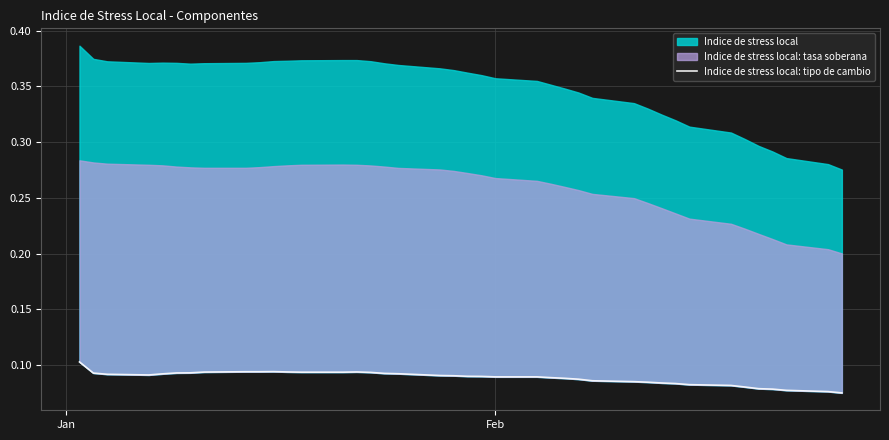

How many lines are shown in the chart?

1